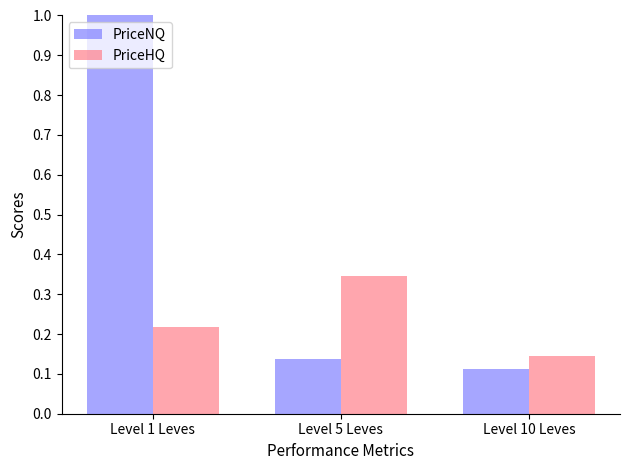

Rank the categories by PriceNQ value from highest to lowest.

Level 1 Leves, Level 5 Leves, Level 10 Leves